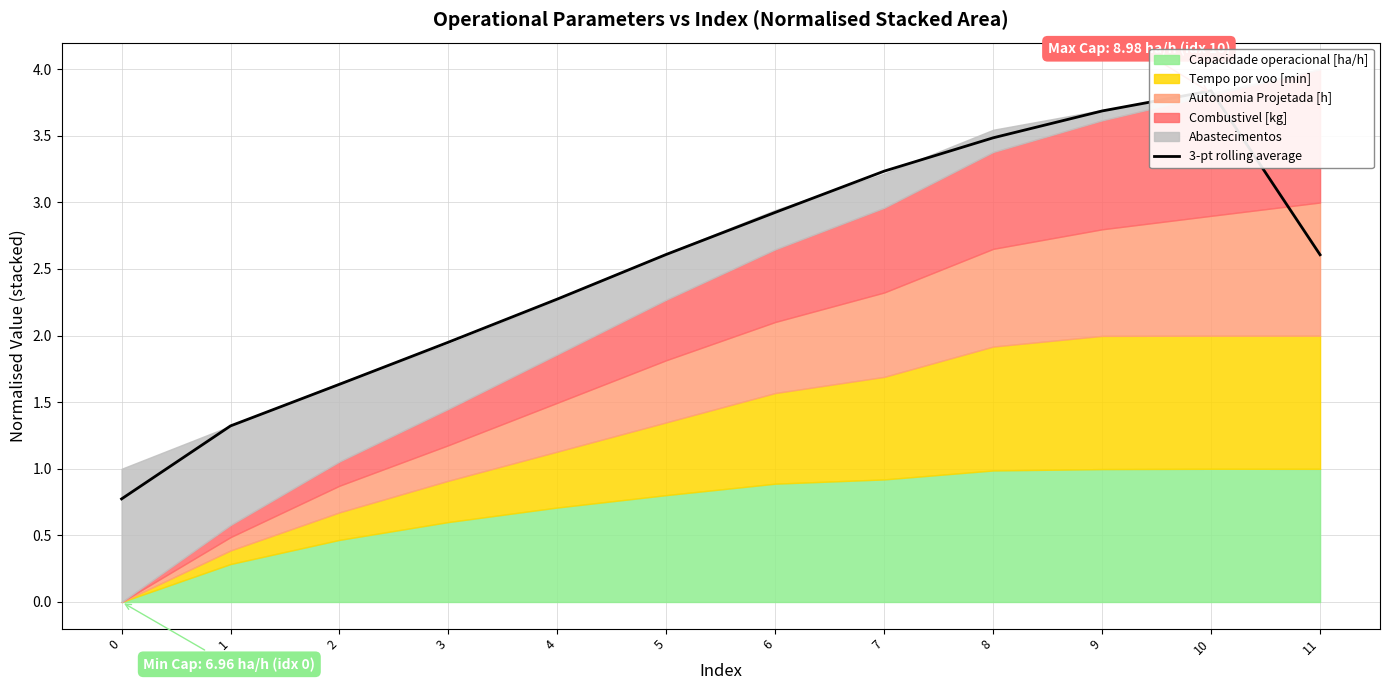

At which label is the value closest to 2?

3